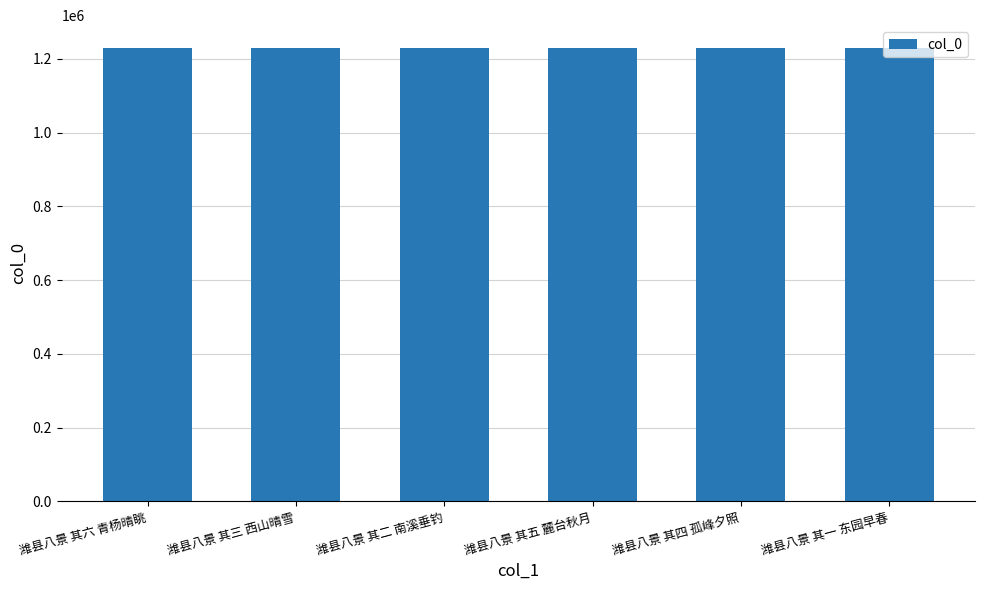

What is the greatest value displayed?

1230170